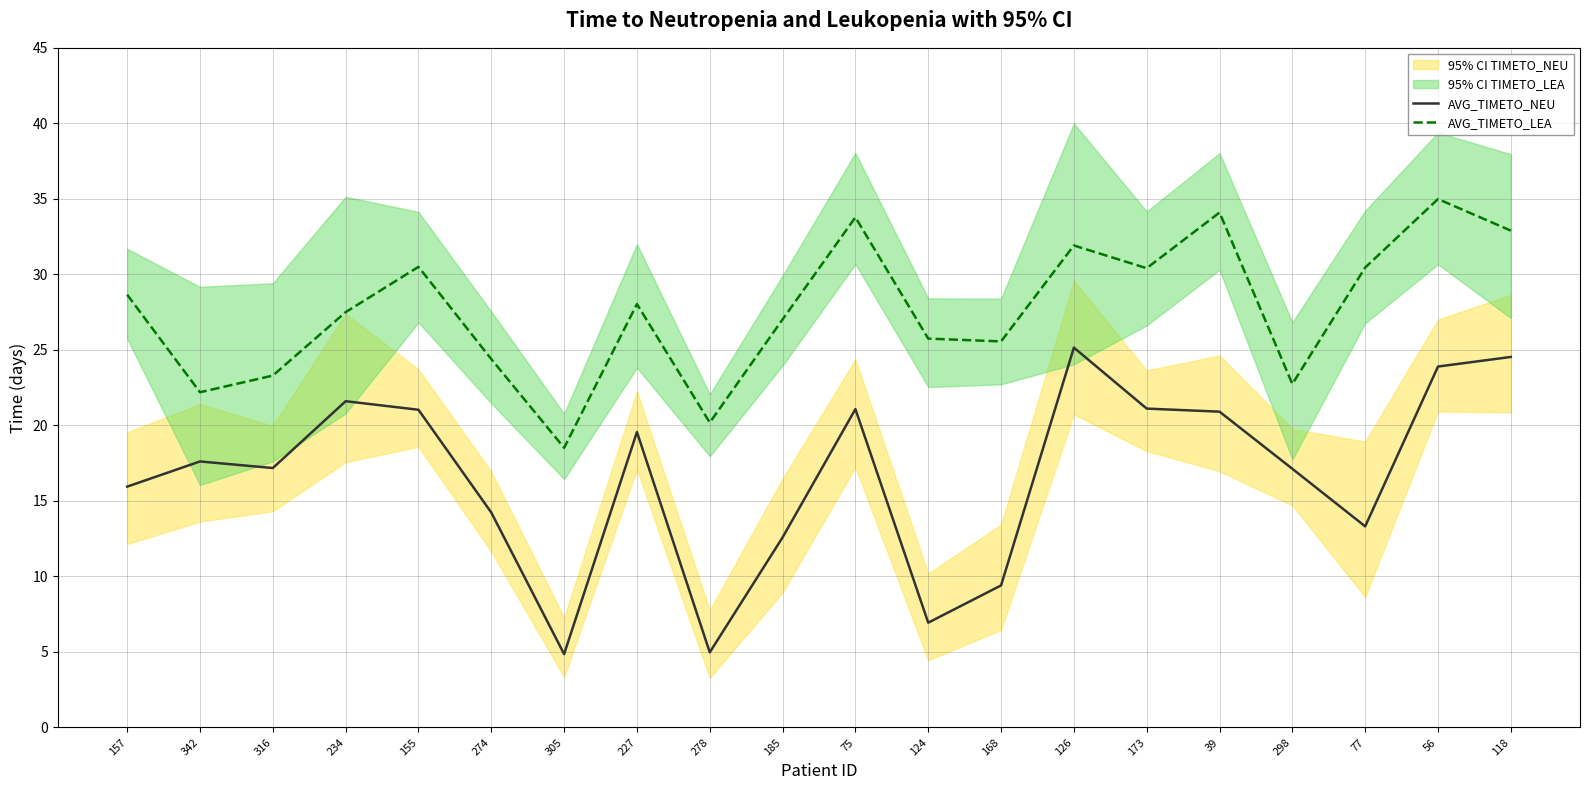

What is the total value across all series at 118?

57.4